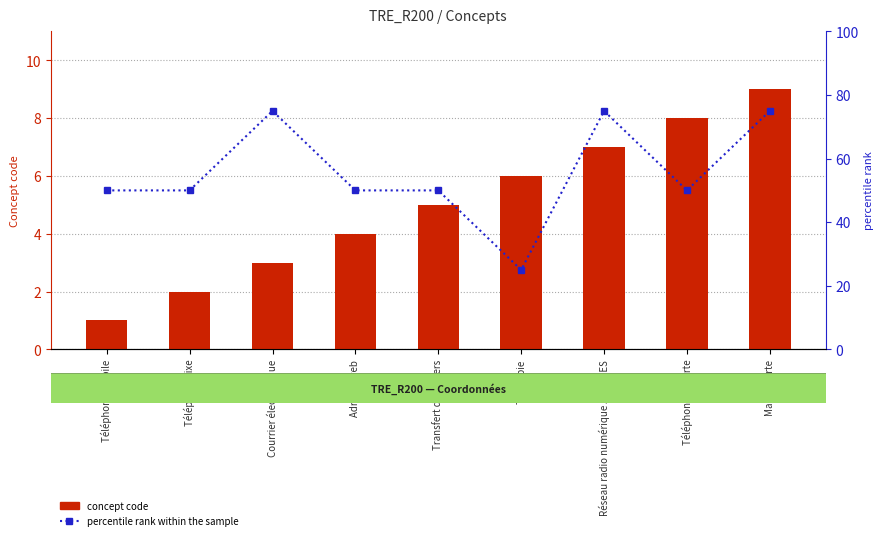

Where is percentile rank within the sample nearest to the value 50?

Téléphone mobile